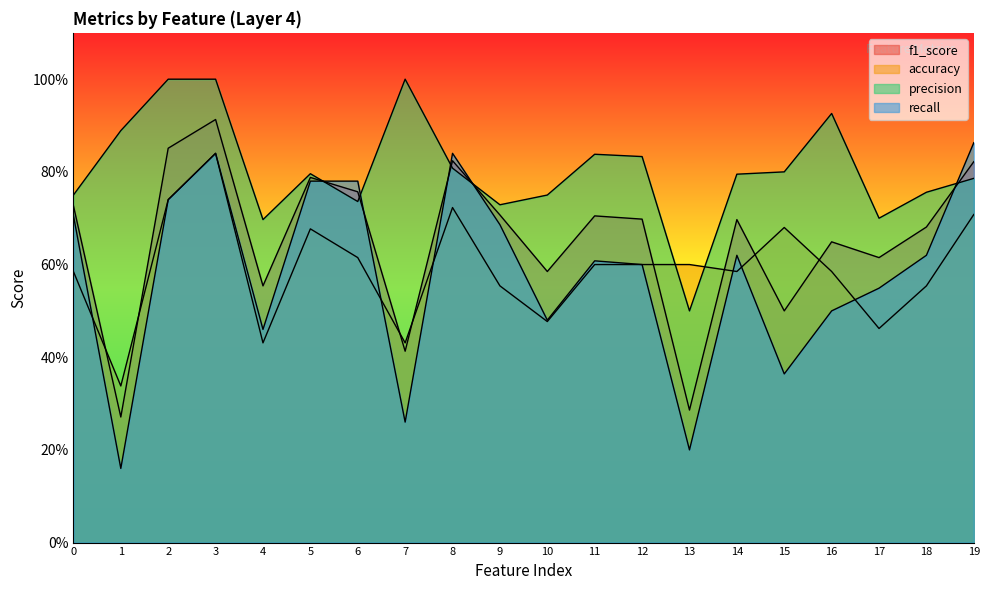

At which category is the sum across all series the highest?

3